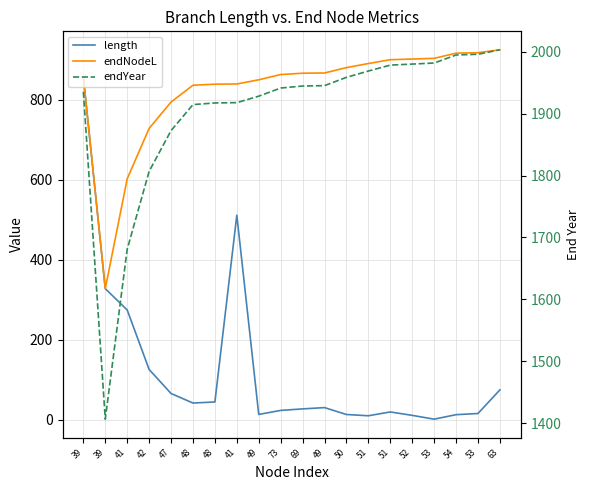

The value of length at 41 is 459.3. True or false?

False